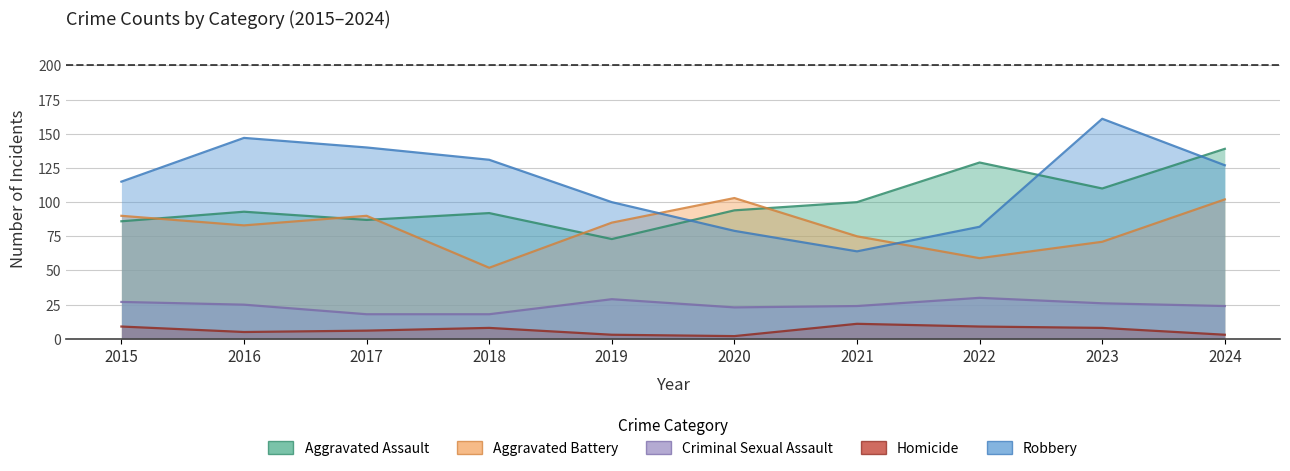

What is the difference between the Criminal Sexual Assault values at 2018 and 2015?

9